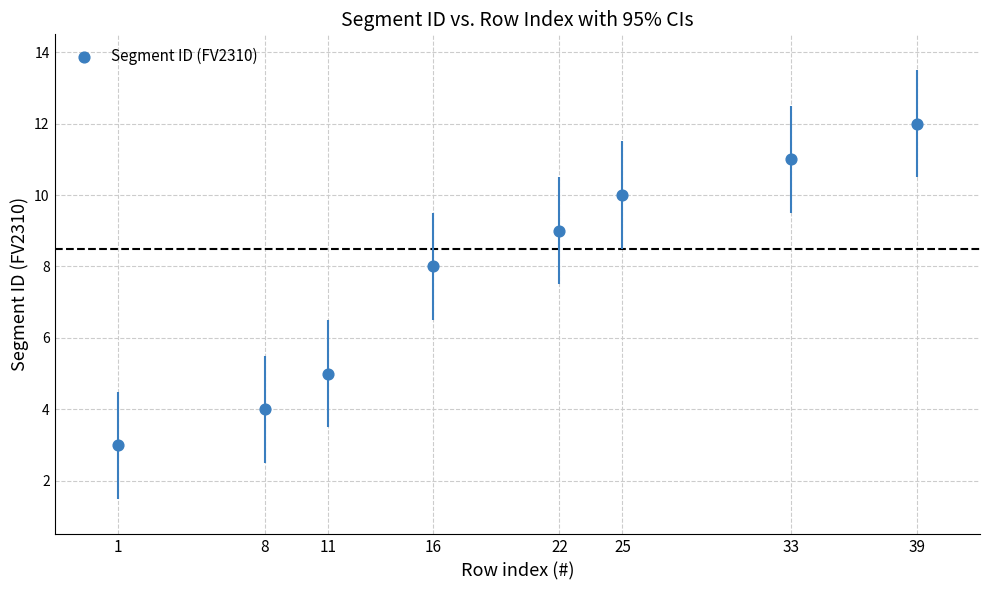

What is the average X value?

19